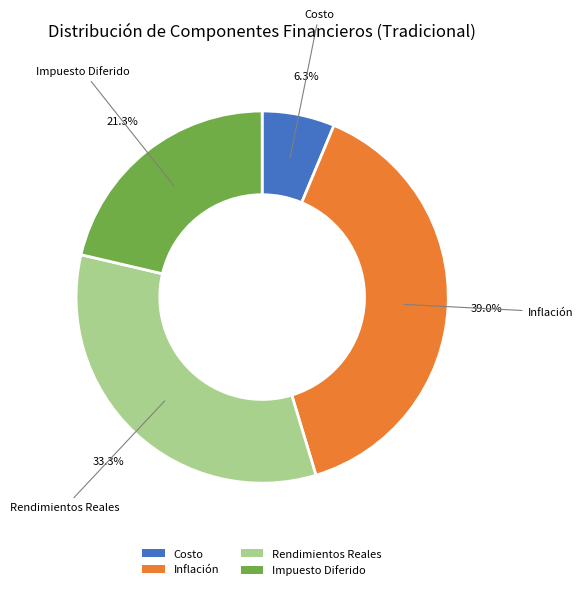

What portion of the pie excludes Costo?

93.7%